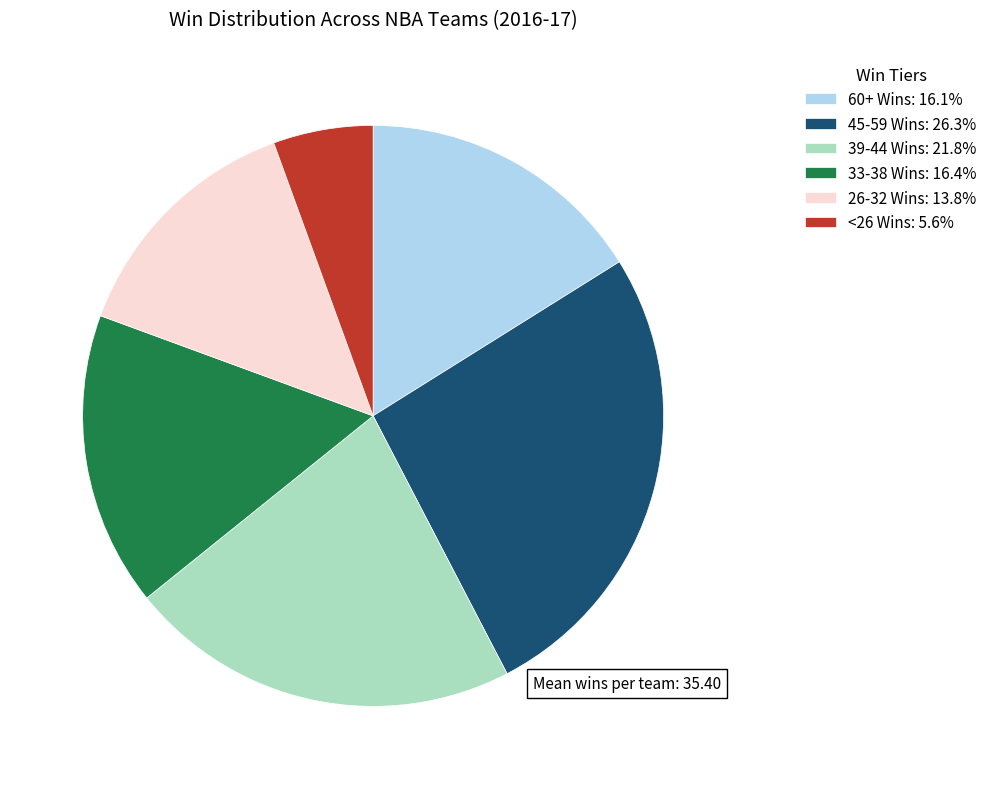

Is there any slice that represents more than half of the pie?

No